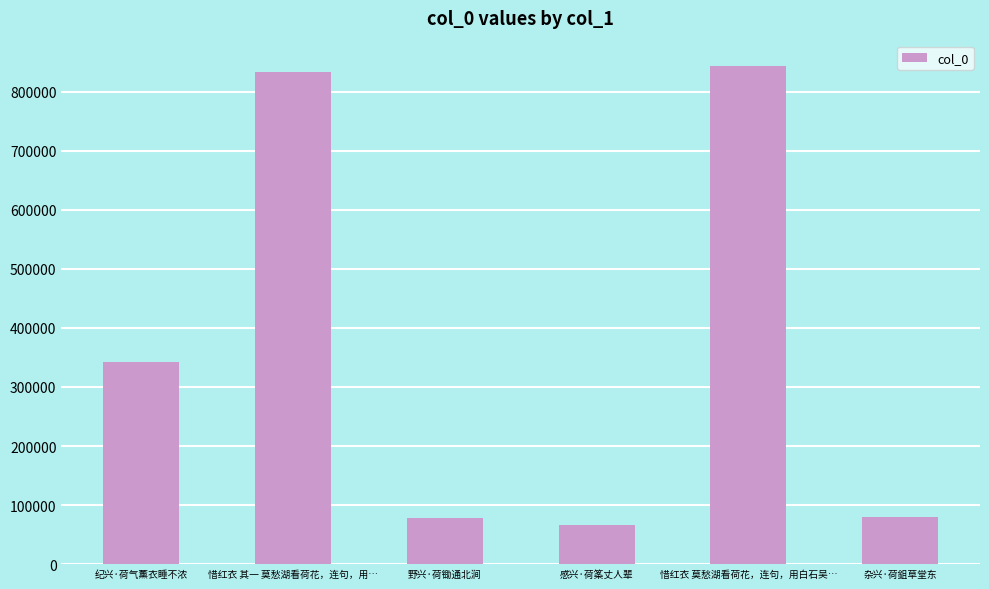

Is it true that the value at 感兴·荷筿丈人辈 is 95050?

False